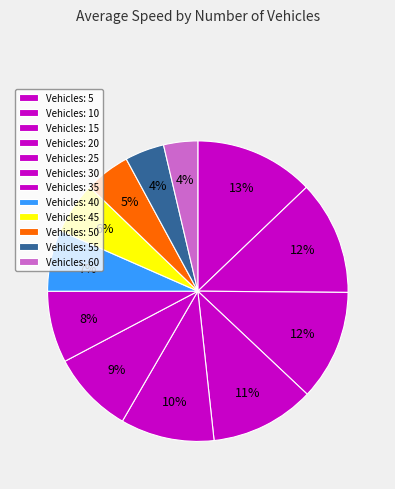

Count the number of slices in the pie.

12